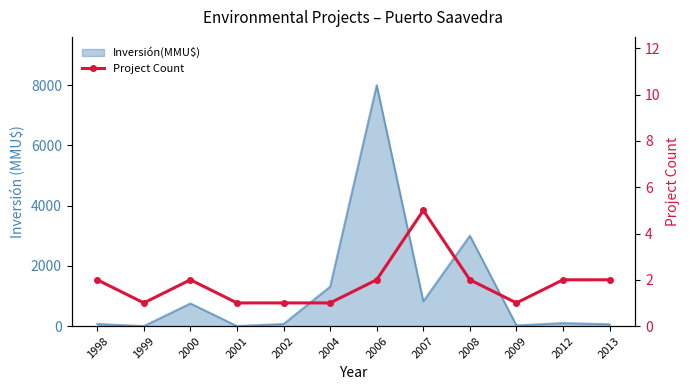

True or false: the data shows 2 at 2006.

True